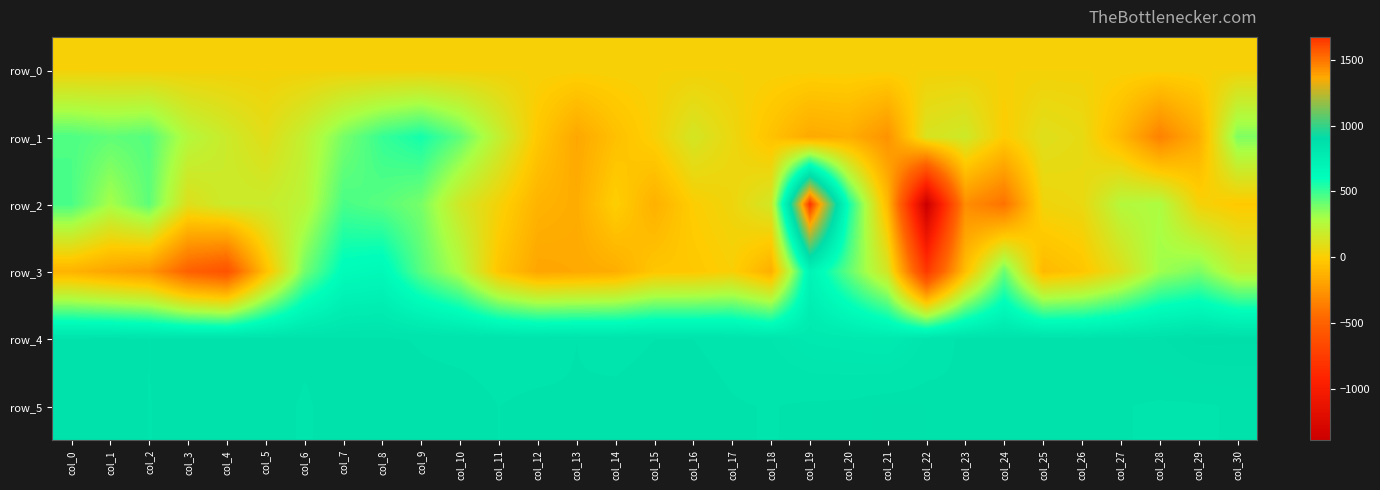

Is it true that row_4 equals 852.0 at col_24?

True